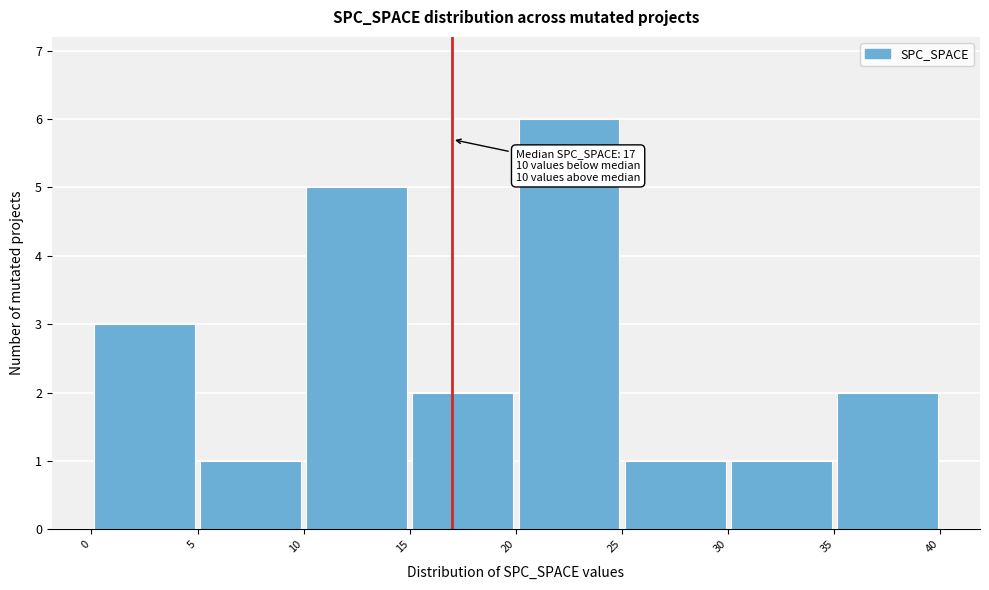

Which range on the x-axis has the tallest bar?

20 to 25